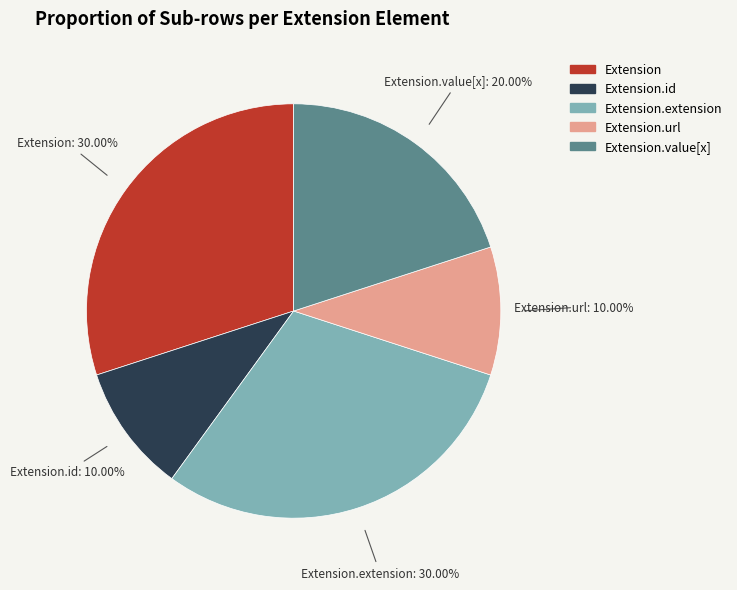

Does Extension.url account for over 50% of the chart?

No